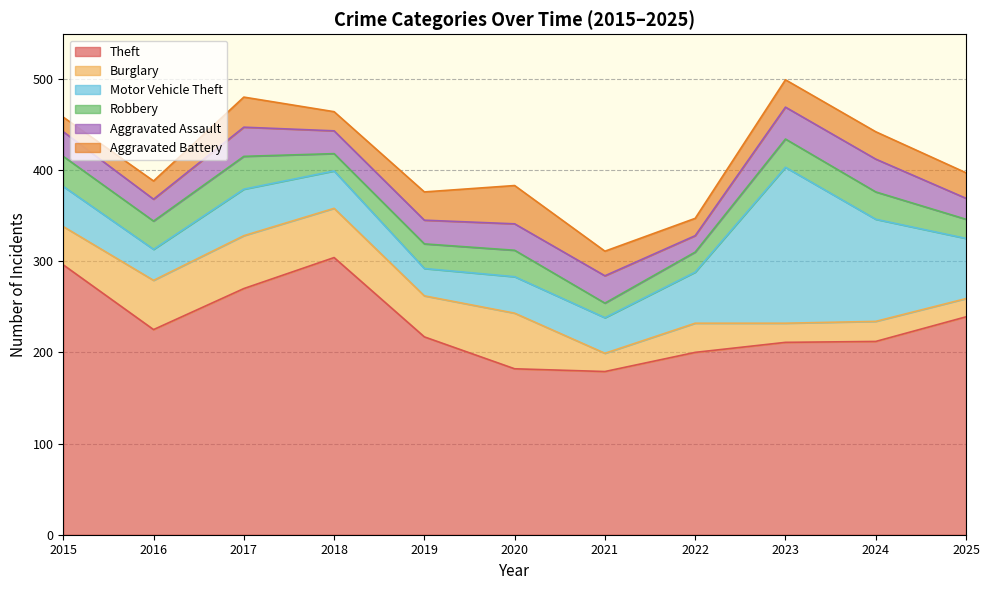

Reading right to left, list all the values displayed in this chart.

Theft: 2025=239	2024=212	2023=211	2022=200	2021=179	2020=182	2019=217	2018=304	2017=270	2016=225	2015=296
Burglary: 2025=20	2024=22	2023=21	2022=32	2021=20	2020=61	2019=45	2018=54	2017=58	2016=54	2015=42
Motor Vehicle Theft: 2025=66	2024=112	2023=171	2022=56	2021=39	2020=40	2019=30	2018=41	2017=51	2016=34	2015=44
Robbery: 2025=21	2024=30	2023=31	2022=22	2021=16	2020=29	2019=27	2018=19	2017=36	2016=31	2015=33
Aggravated Assault: 2025=23	2024=36	2023=35	2022=18	2021=30	2020=29	2019=26	2018=25	2017=32	2016=24	2015=27
Aggravated Battery: 2025=28	2024=30	2023=30	2022=19	2021=27	2020=42	2019=31	2018=21	2017=33	2016=20	2015=16